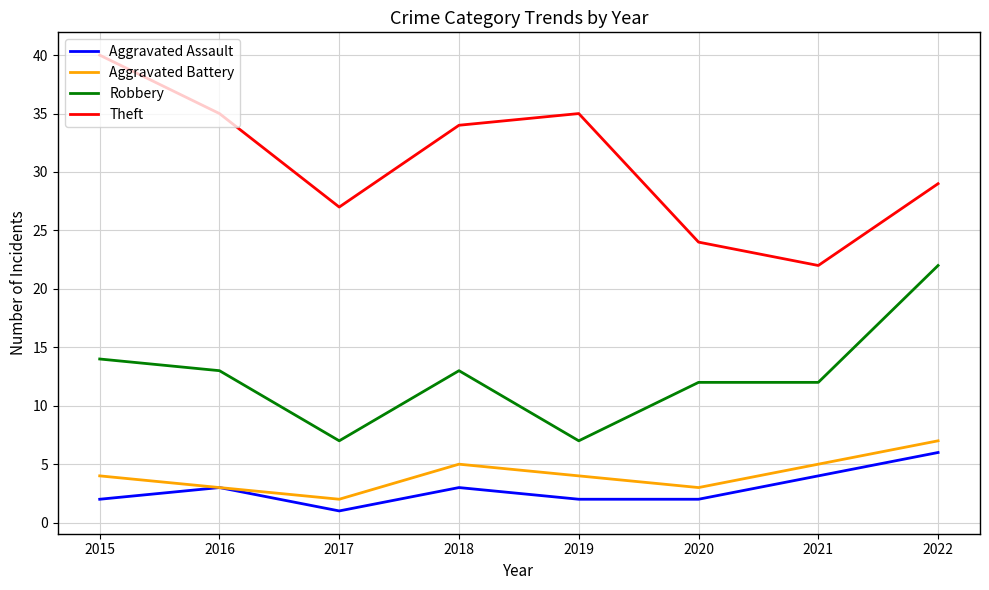

Is the value of Robbery at 2022 greater than the value of Theft at 2016?

No